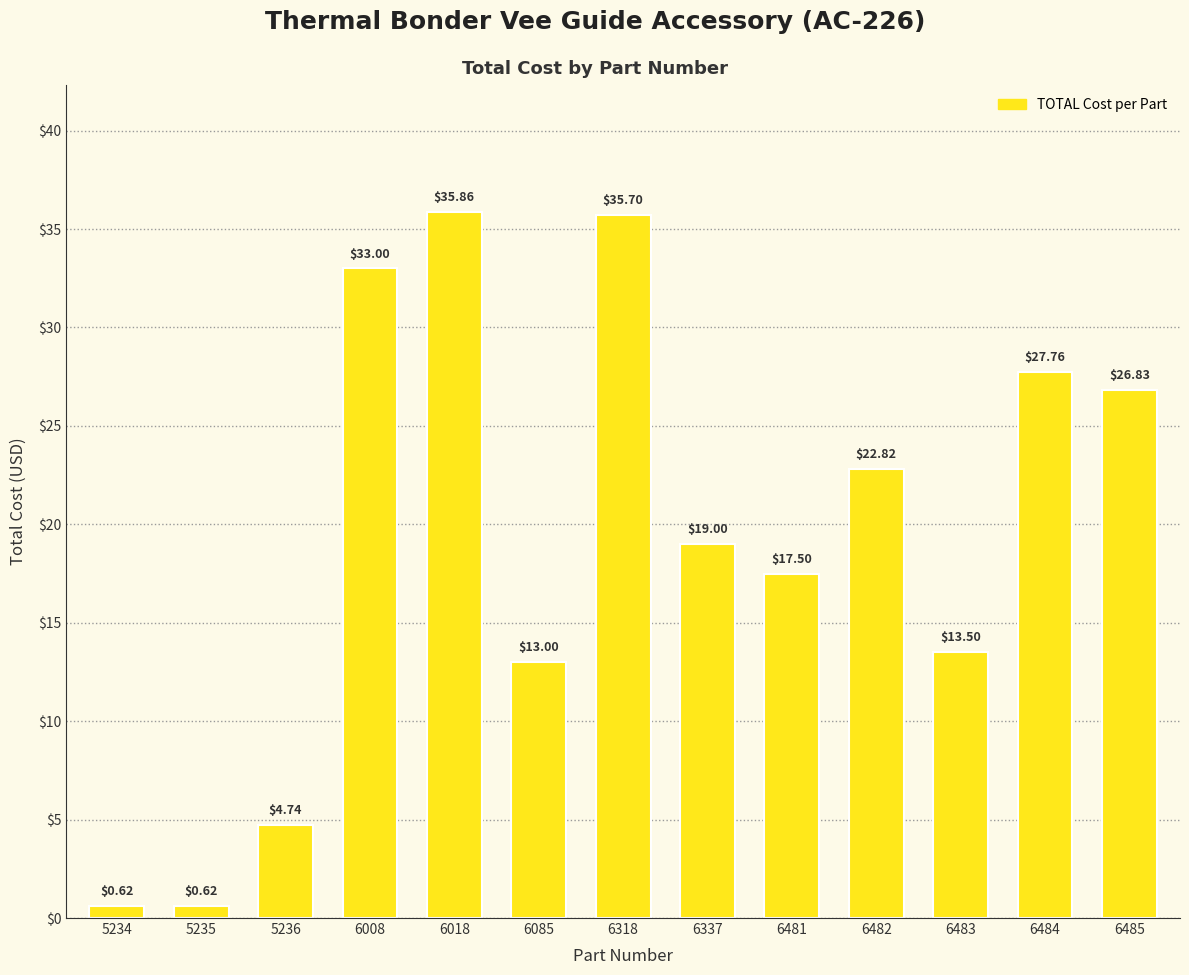

True or false: the data shows 57.9 at 6018.

False